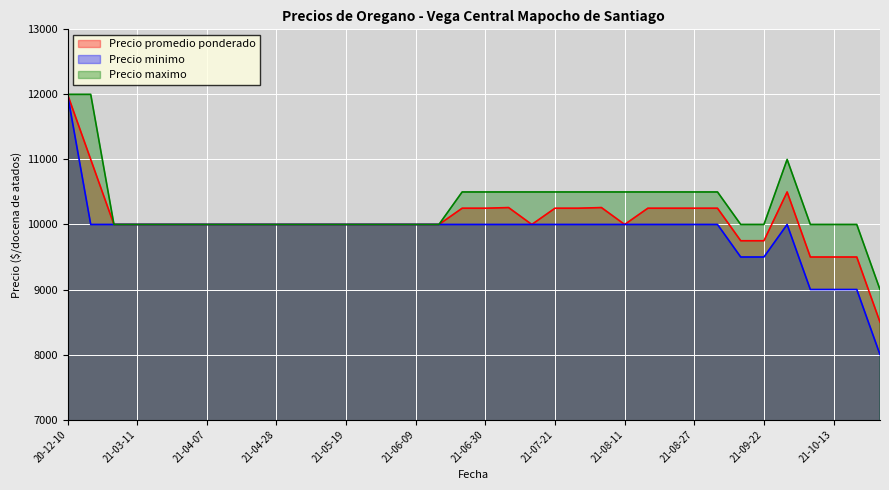

Where is the first local maximum for Precio promedio ponderado?

2021-07-07